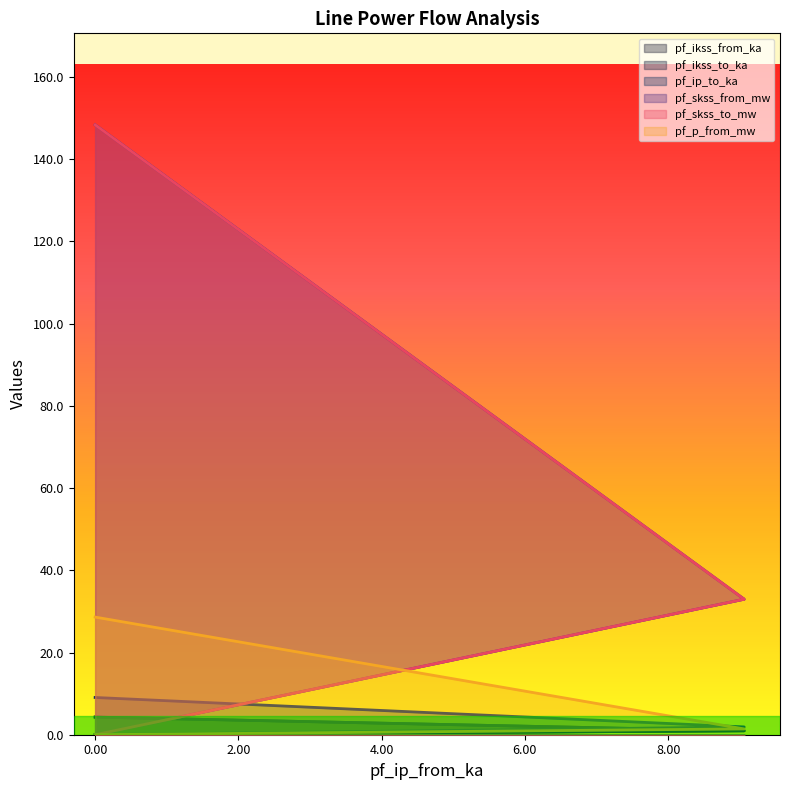

Which series has the largest range (max minus min)?

pf_skss_from_mw